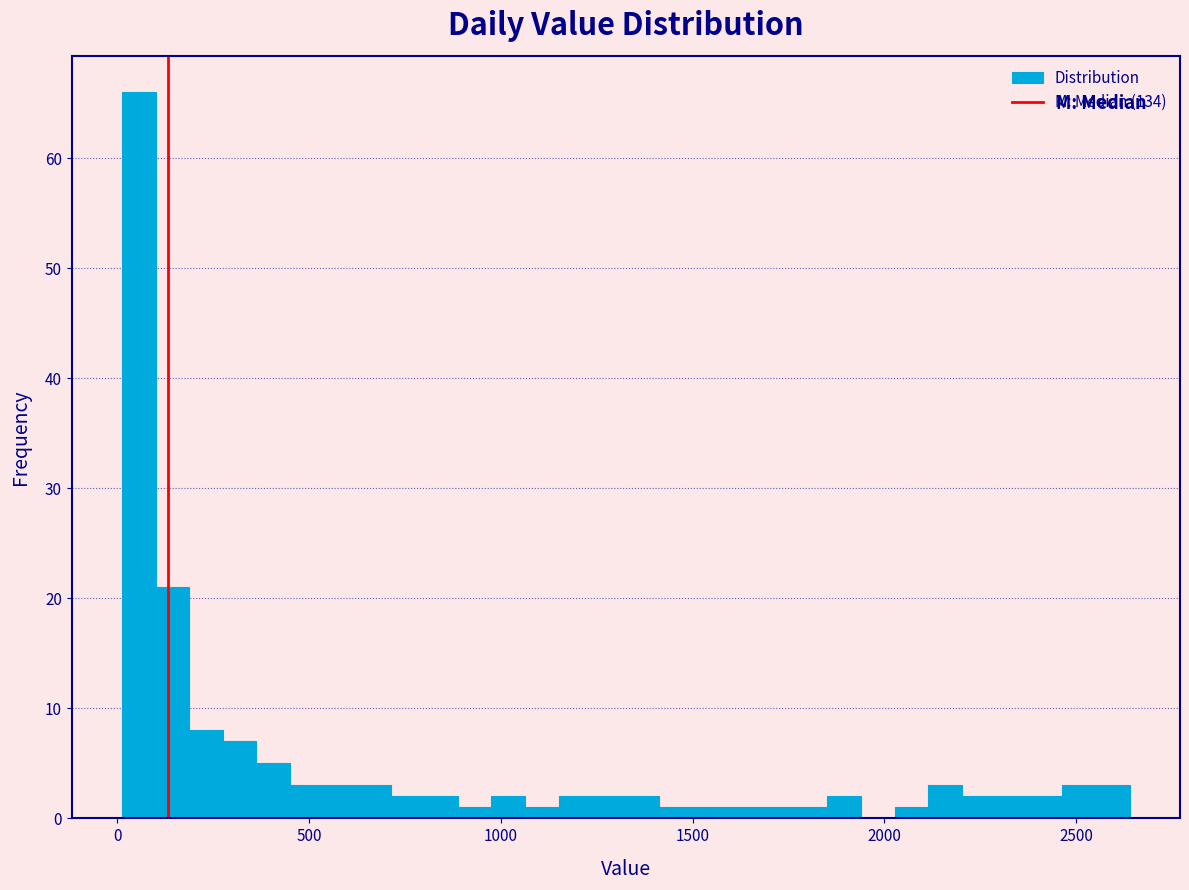

Read against the x-axis, roughly where is the centre of the tallest bar?

50